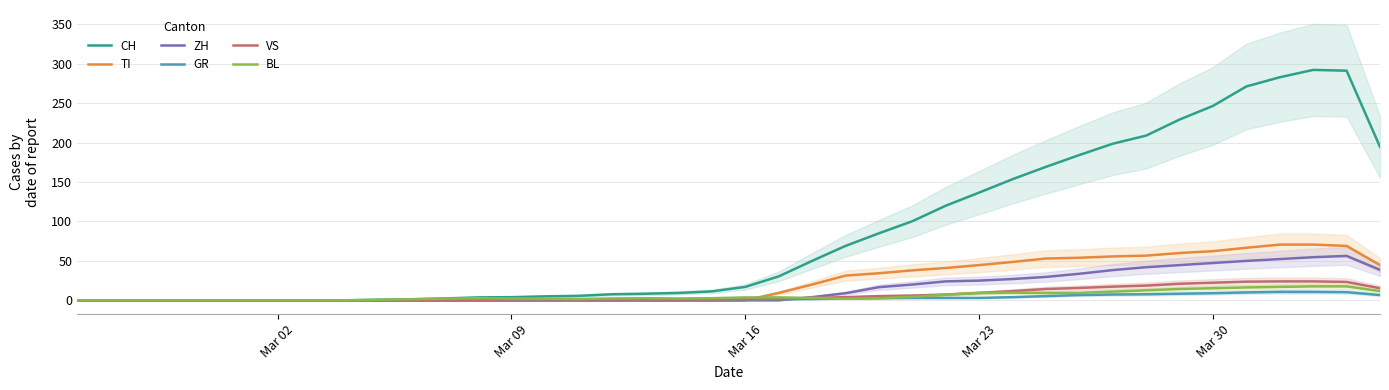

The value of TI at Mar 30 is 62.3. True or false?

True